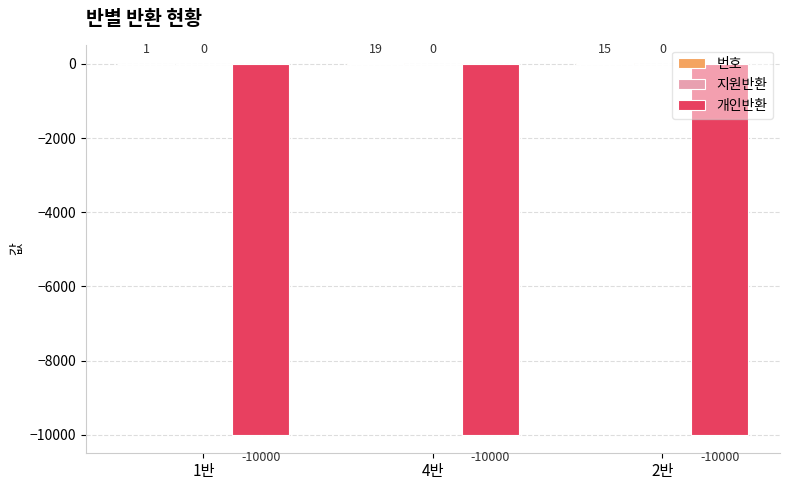

What is the maximum value shown in the chart?

19